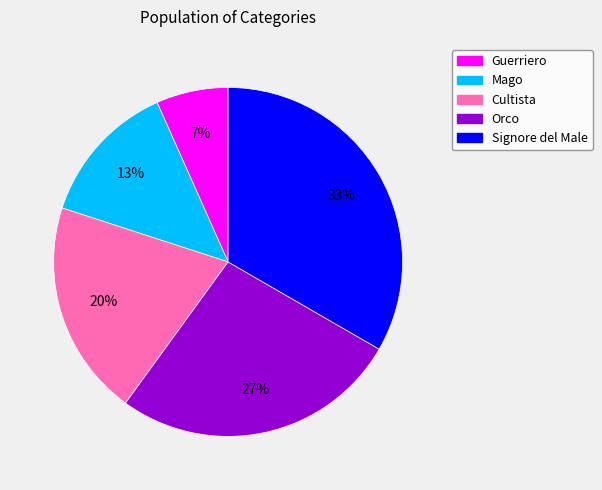

Which category has the biggest portion of the pie?

Signore del Male